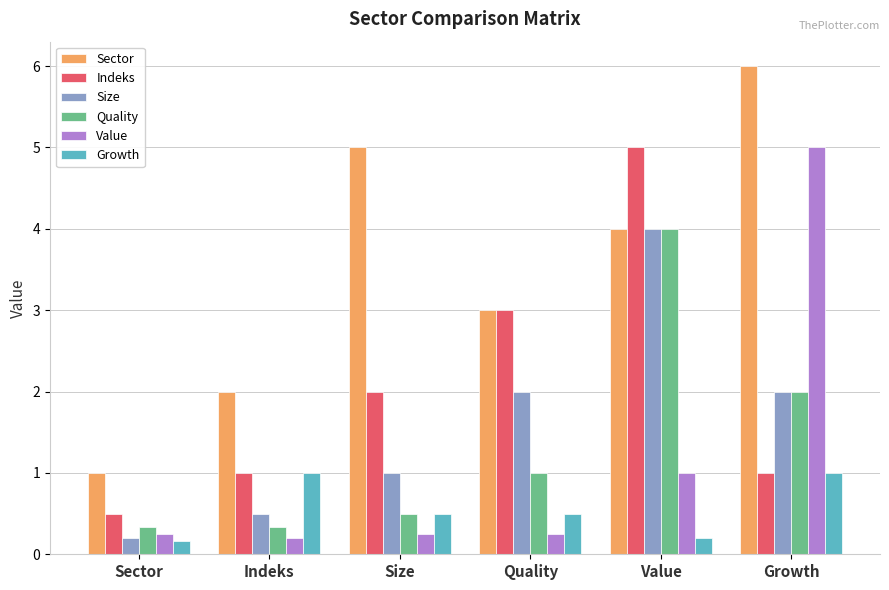

How many bars are there in total?

36